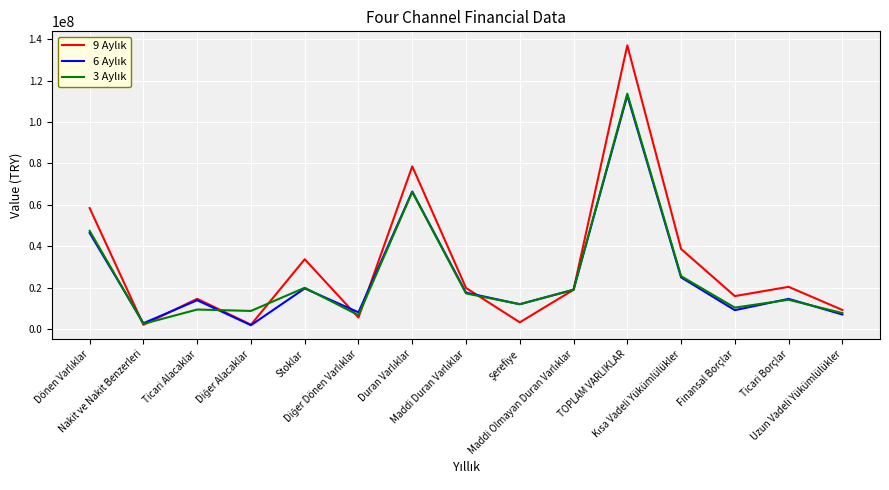

What is the label of the 10th point from the left?

Maddi Olmayan Duran Varlıklar